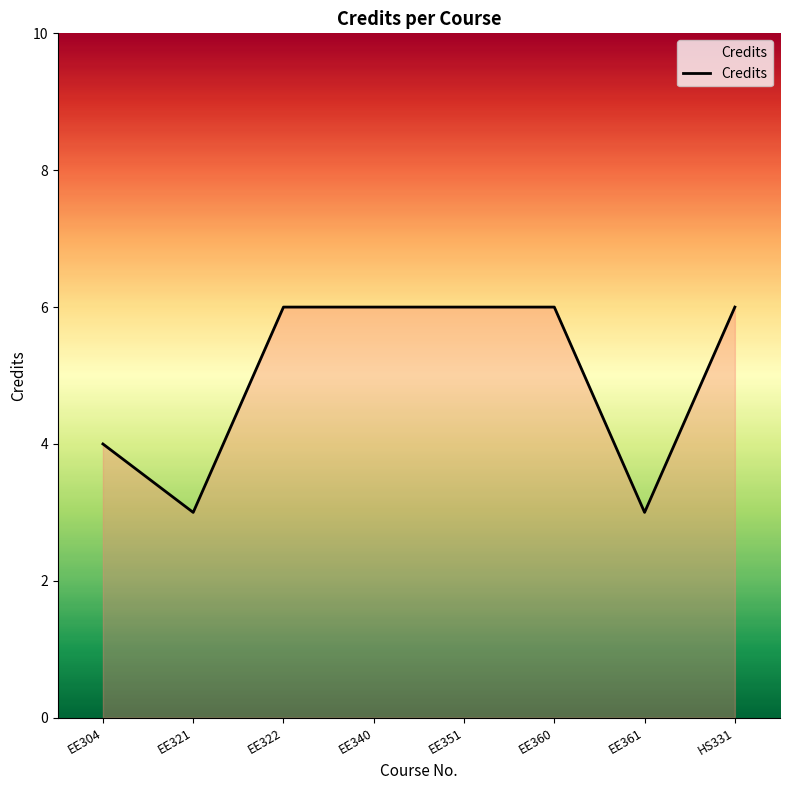

True or false: the data shows 6 at EE322.

True